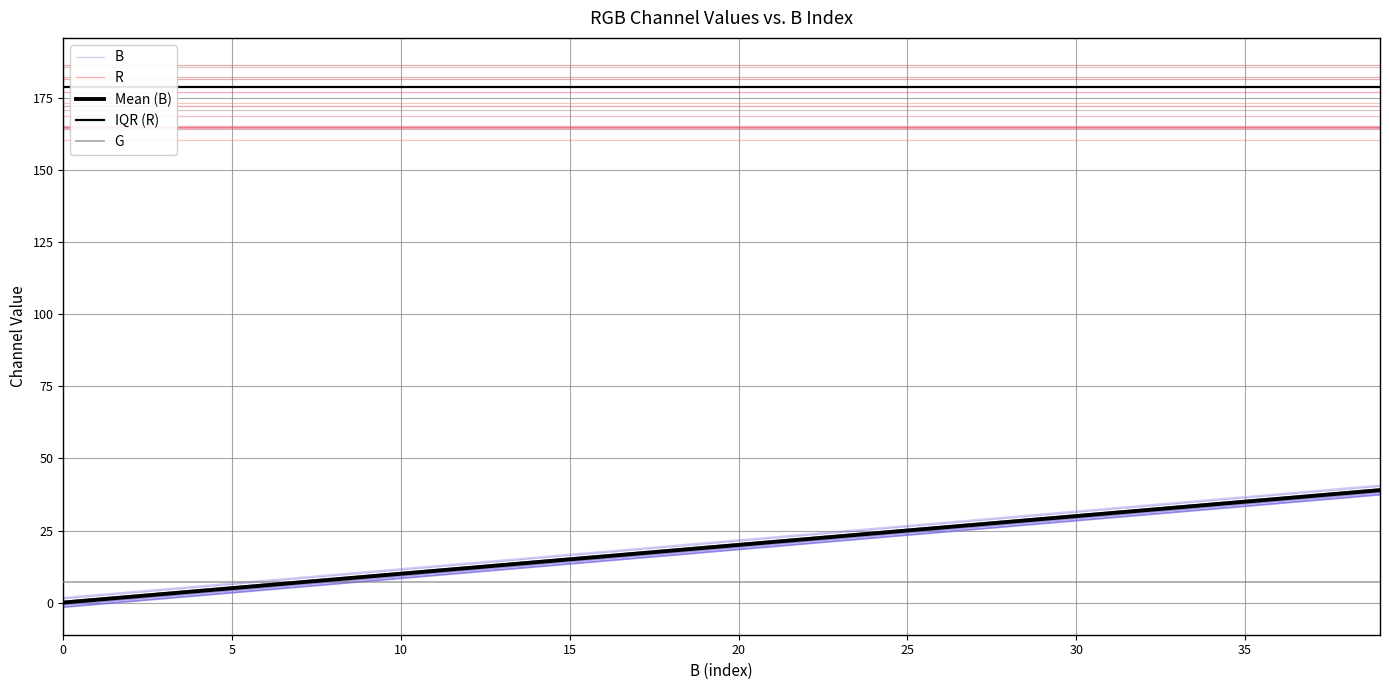

What are all the series names shown in the legend?

B, R, Mean (B), IQR (R), G